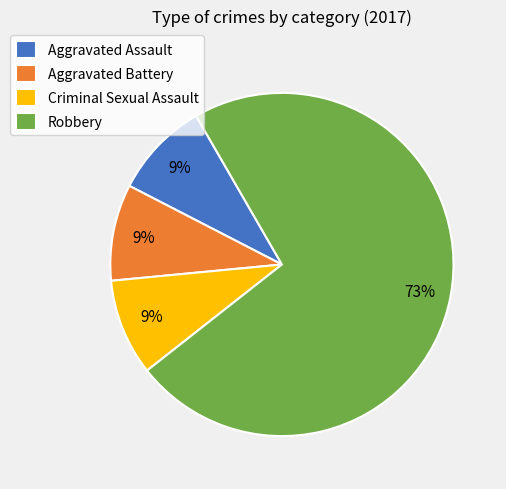

What is the largest slice in the pie chart?

Robbery